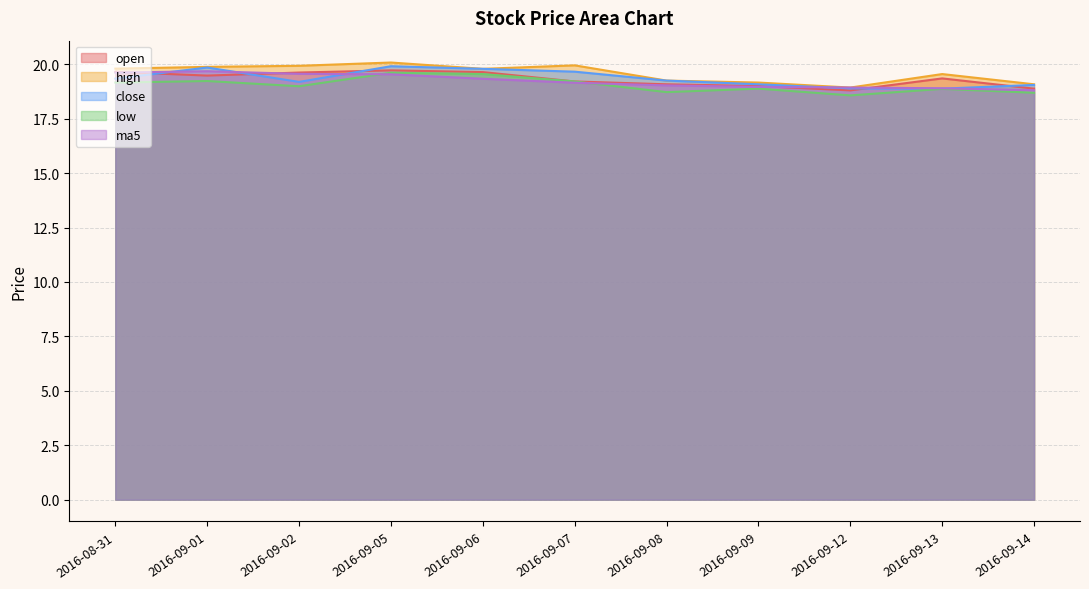

Where is the first local maximum for open?

2016-09-05